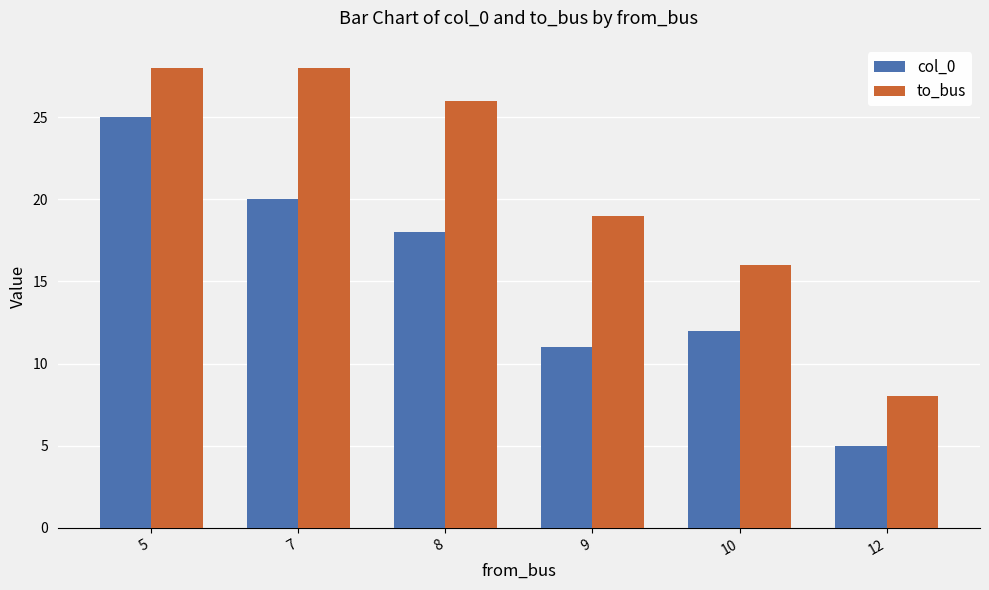

List the series in order of their overall mean, highest first.

to_bus, col_0